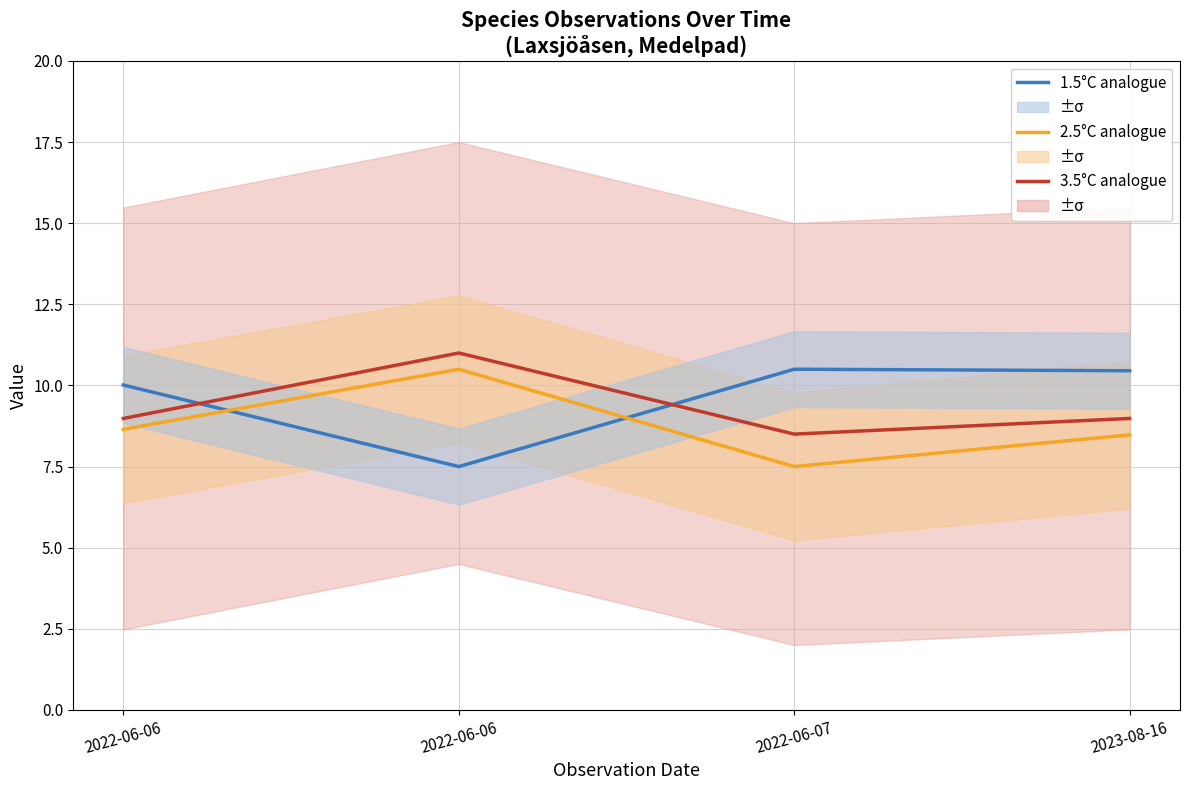

Where is the first local maximum for 1.5°C analogue?

2022-06-07